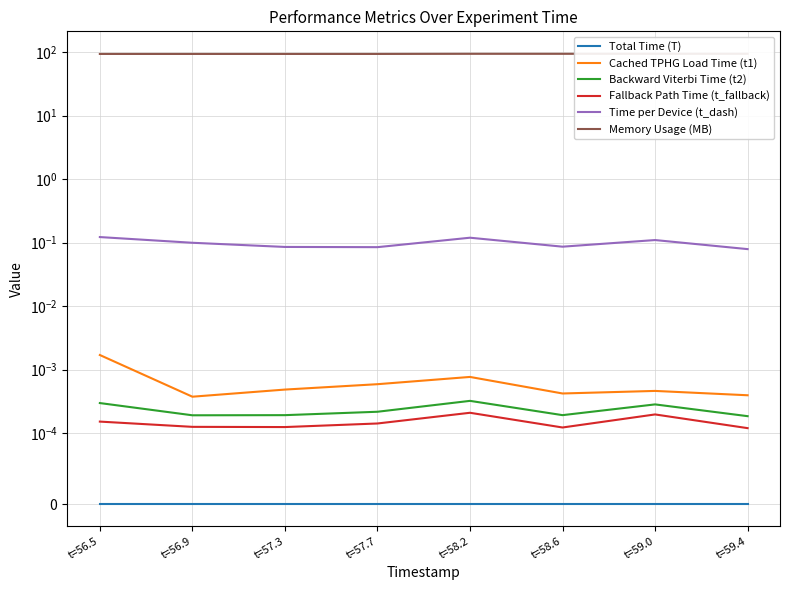

What is the label of the 8th point from the right?

t=56.5